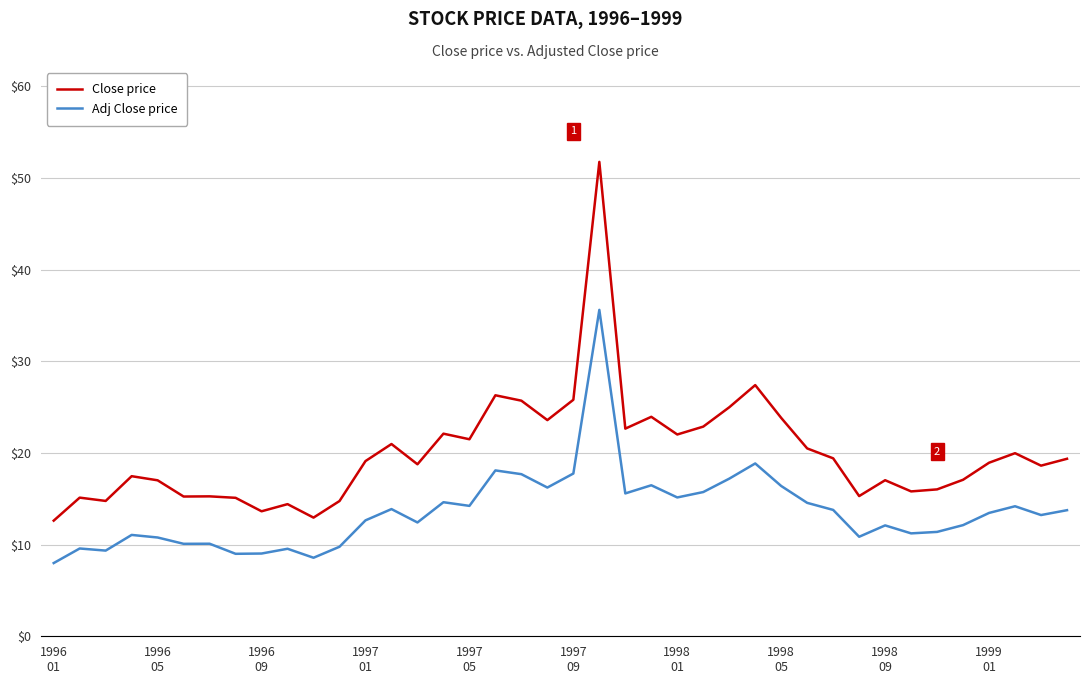

True or false: Adj Close price and Close price intersect in this chart.

False